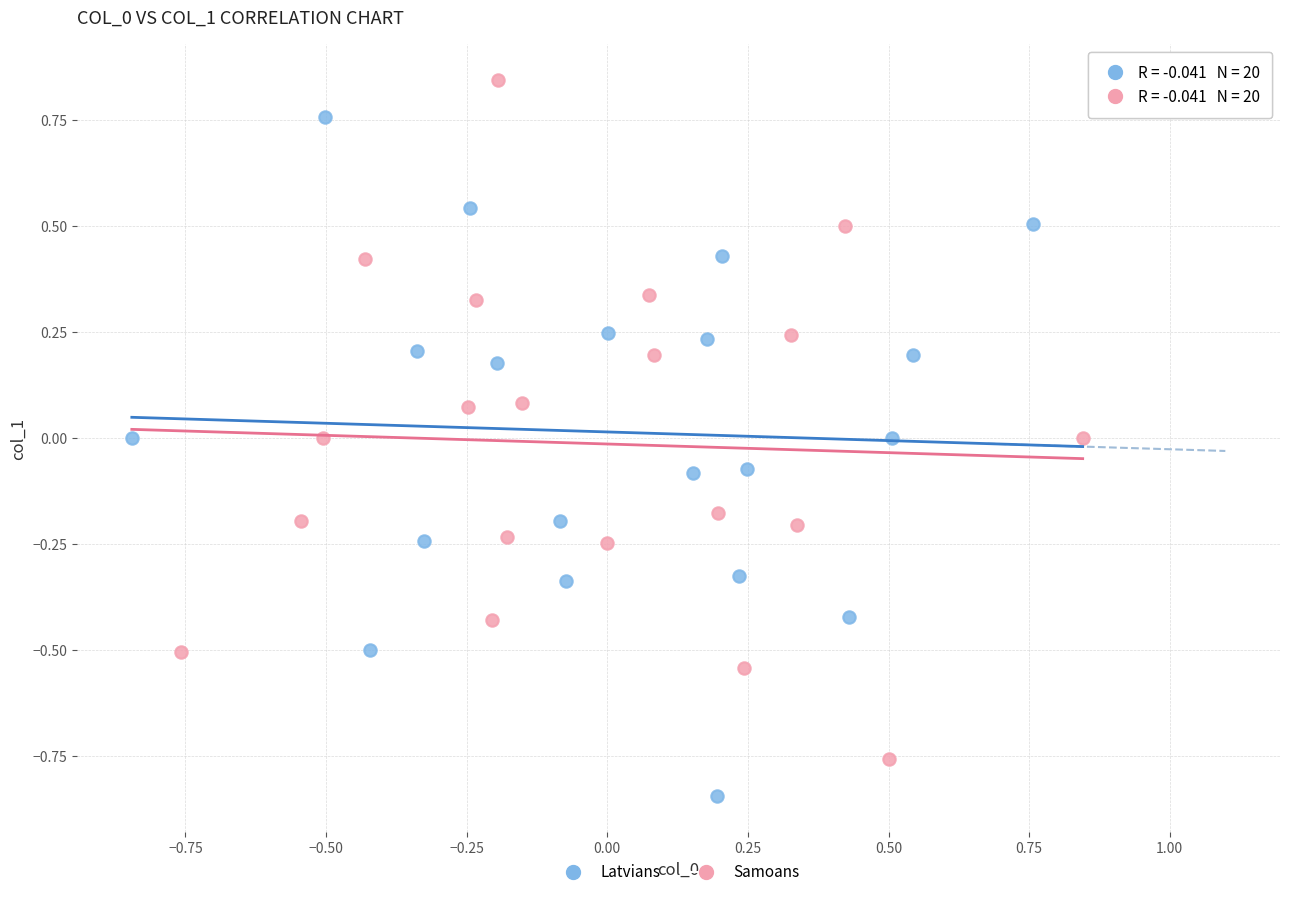

Which series reaches the minimum Y coordinate?

Latvians